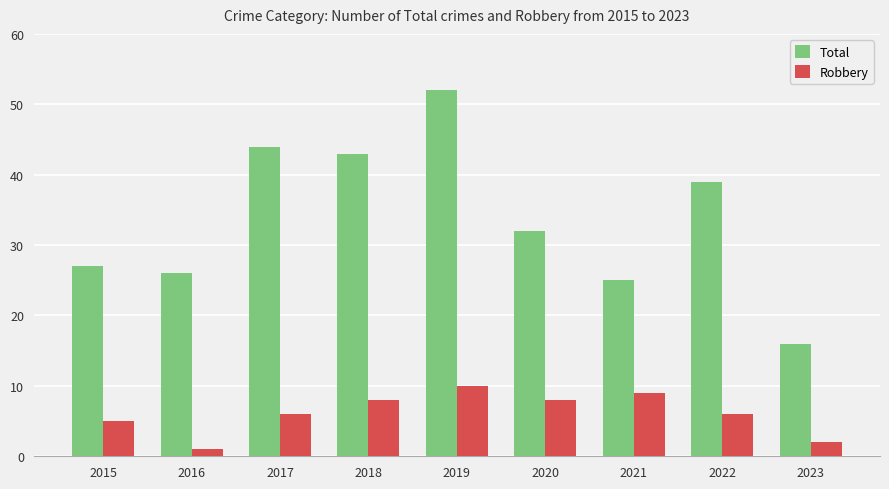

At how many categories does at least one series exceed 33?

4